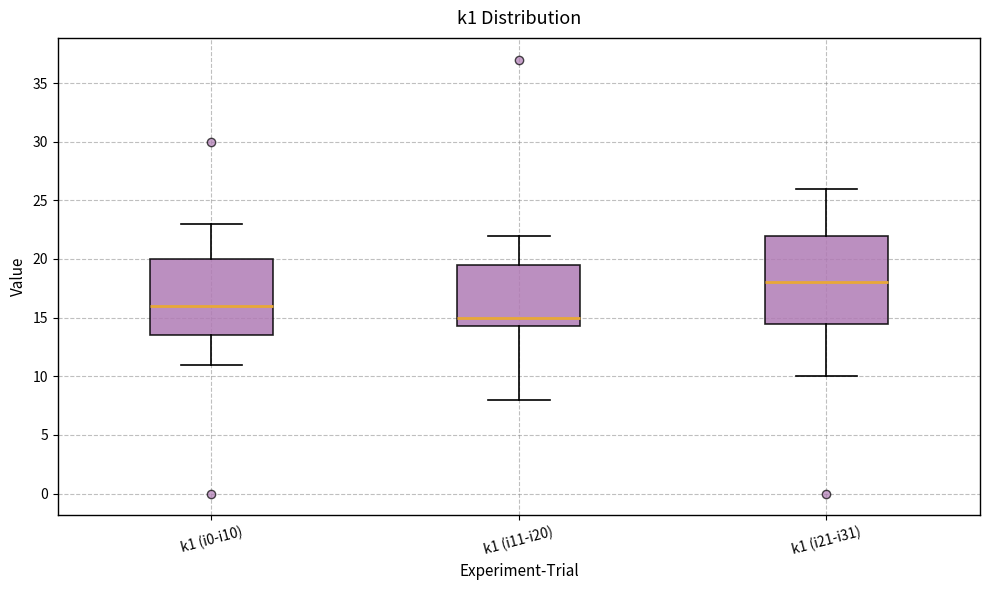

Reading left to right, transcribe this box plot: for each box, give where its median line is, the range the box spans, and where its two whiskers end, as read against the y-axis. The values are not printed on the chart, so give them approximately, as read against the axis.

k1 (i0-i10): median 16.0, box 13.5 to 20.0, whiskers 11.0 to 23.0
k1 (i11-i20): median 15.0, box 14.5 to 19.5, whiskers 8.0 to 22.0
k1 (i21-i31): median 18.0, box 14.5 to 22.0, whiskers 10.0 to 26.0